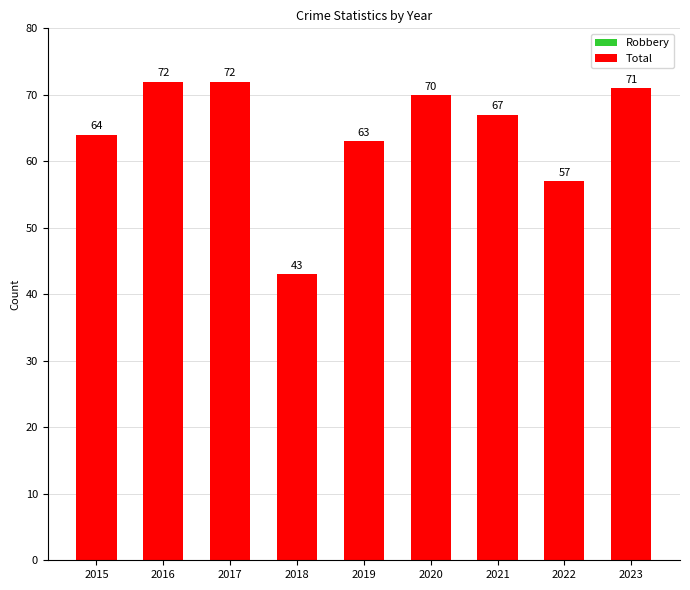

Is the value of Robbery at 2022 greater than the value of Total at 2022?

No